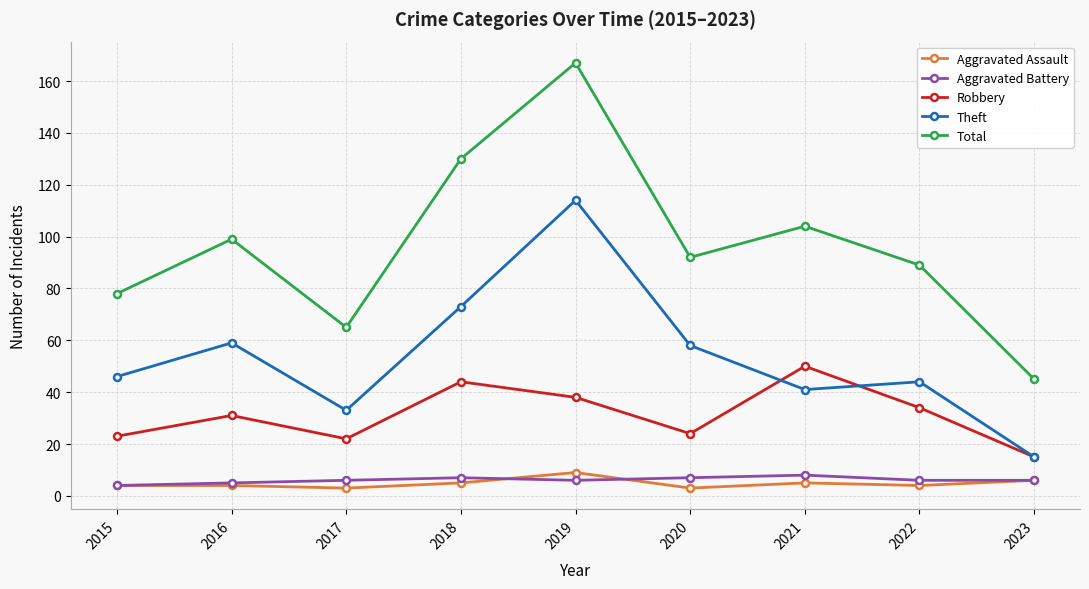

True or false: Robbery has more than 2 points higher than both neighbors.

True